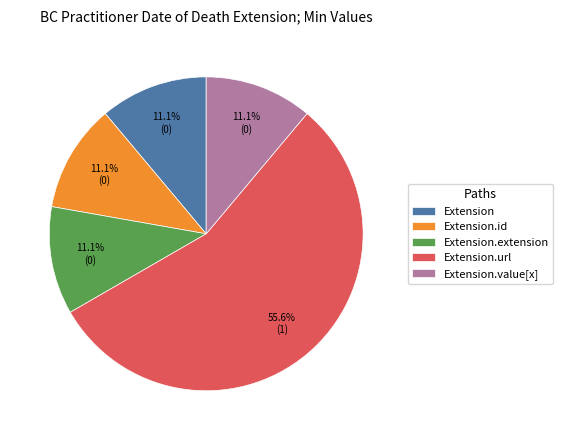

The Extension.value[x] slice represents 1% of the pie. True or false?

False